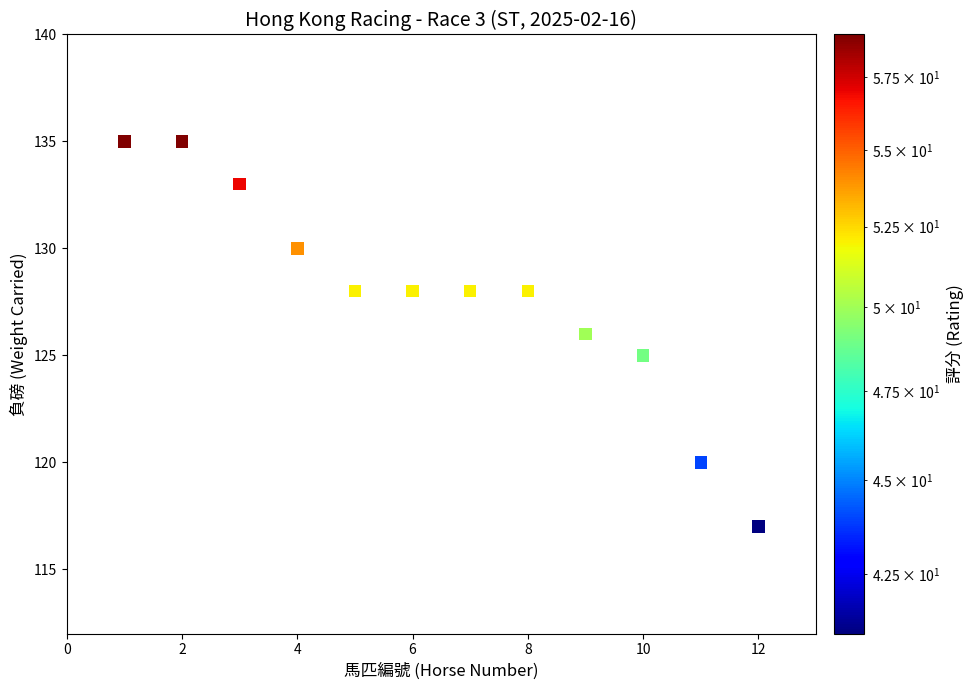

What is the average Y value?

128